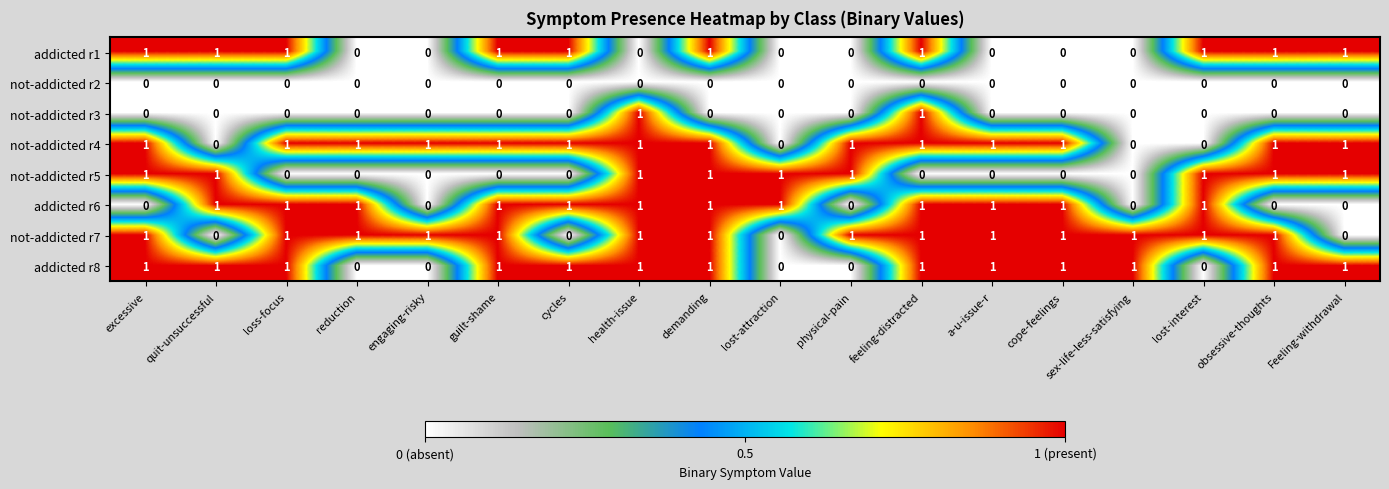

What is the sum of all not-addicted r5 values?

9